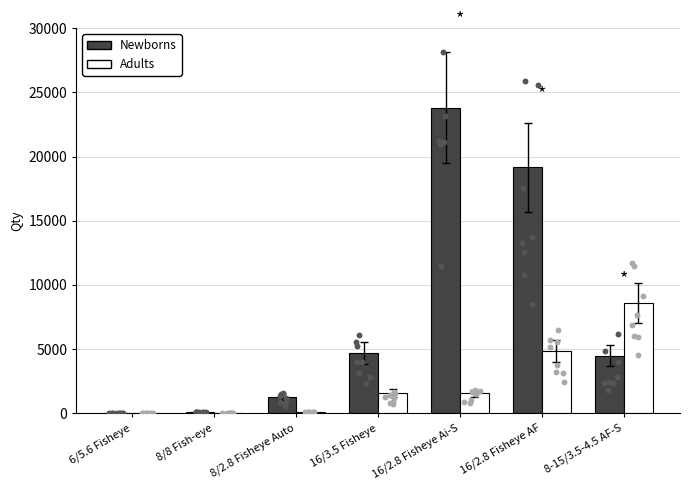

What are all the series names shown in the legend?

Newborns, Adults